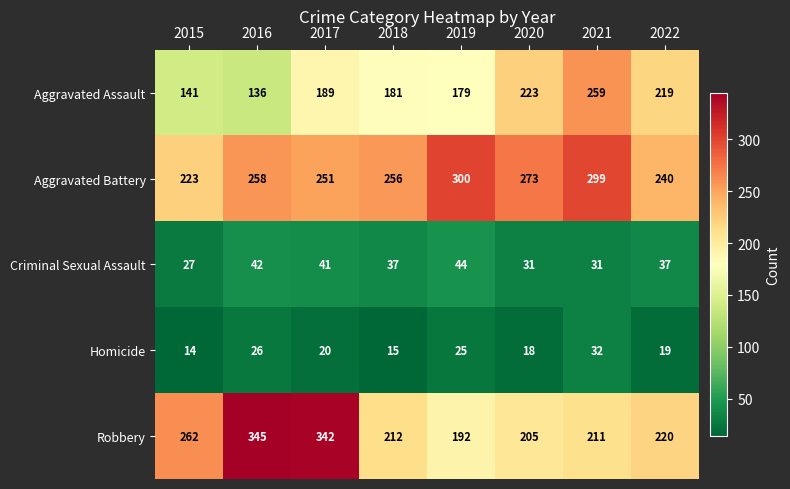

Count the number of categories in the chart.

8